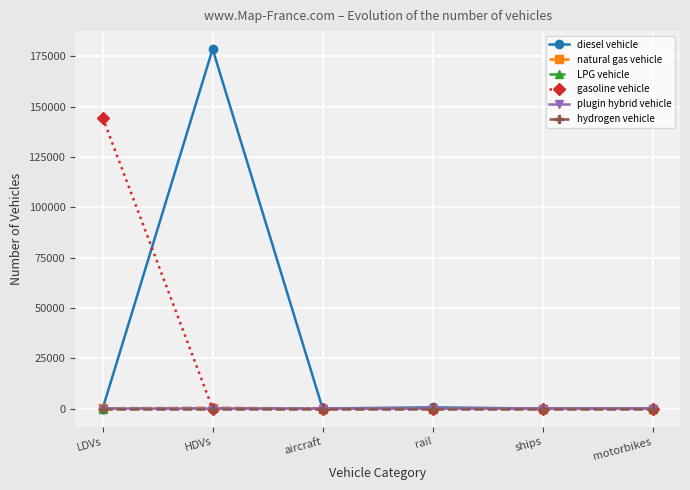

Does the chart have visible grid lines?

Yes